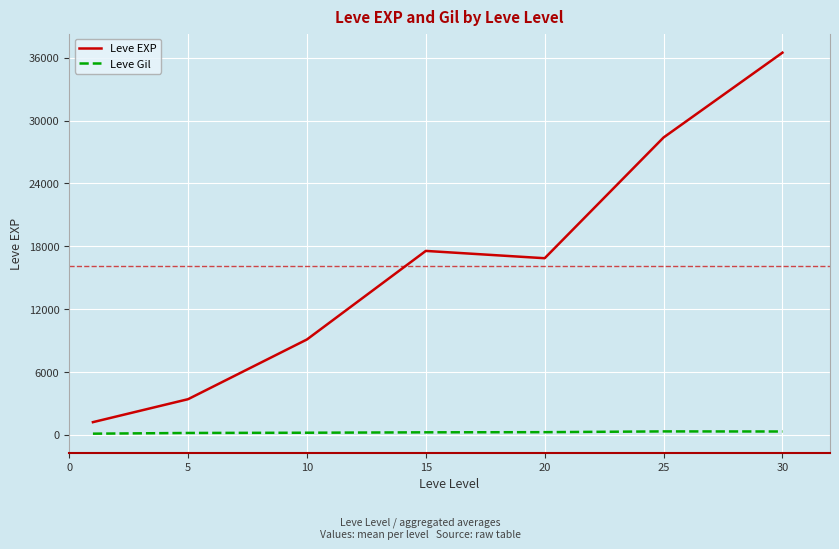

Rank the series by their maximum value, from highest to lowest.

Leve EXP, Leve Gil